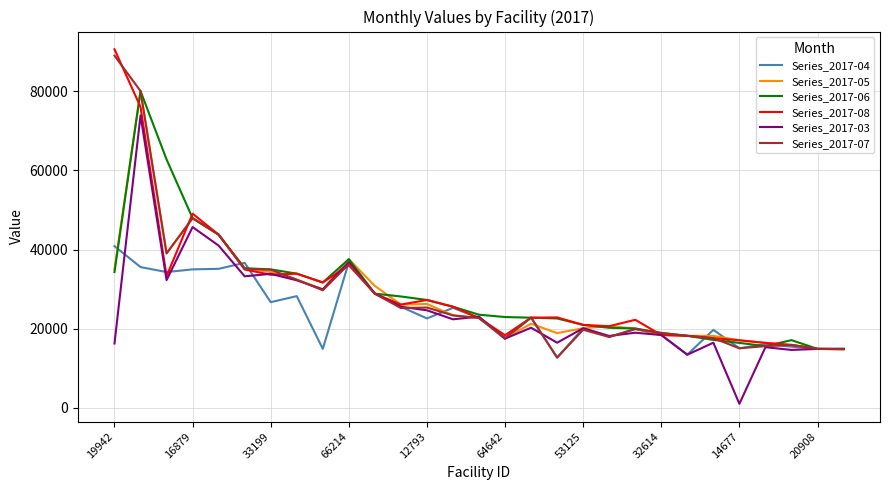

What is the maximum value for Series_2017-05?

80084.5